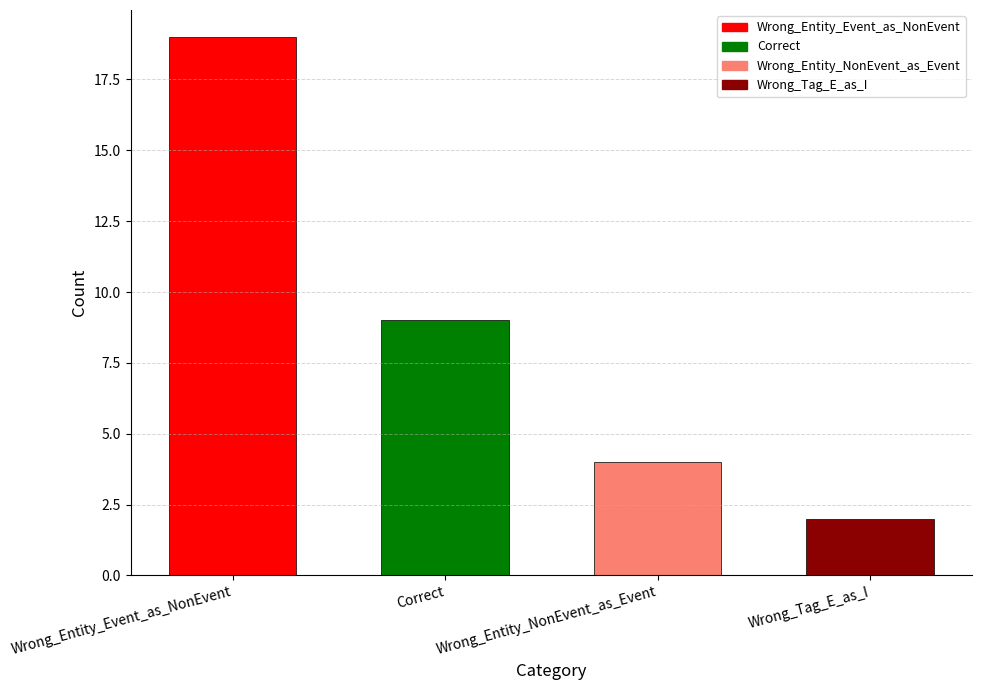

Between Wrong_Tag_E_as_I and Wrong_Entity_NonEvent_as_Event, which is larger?

Wrong_Entity_NonEvent_as_Event